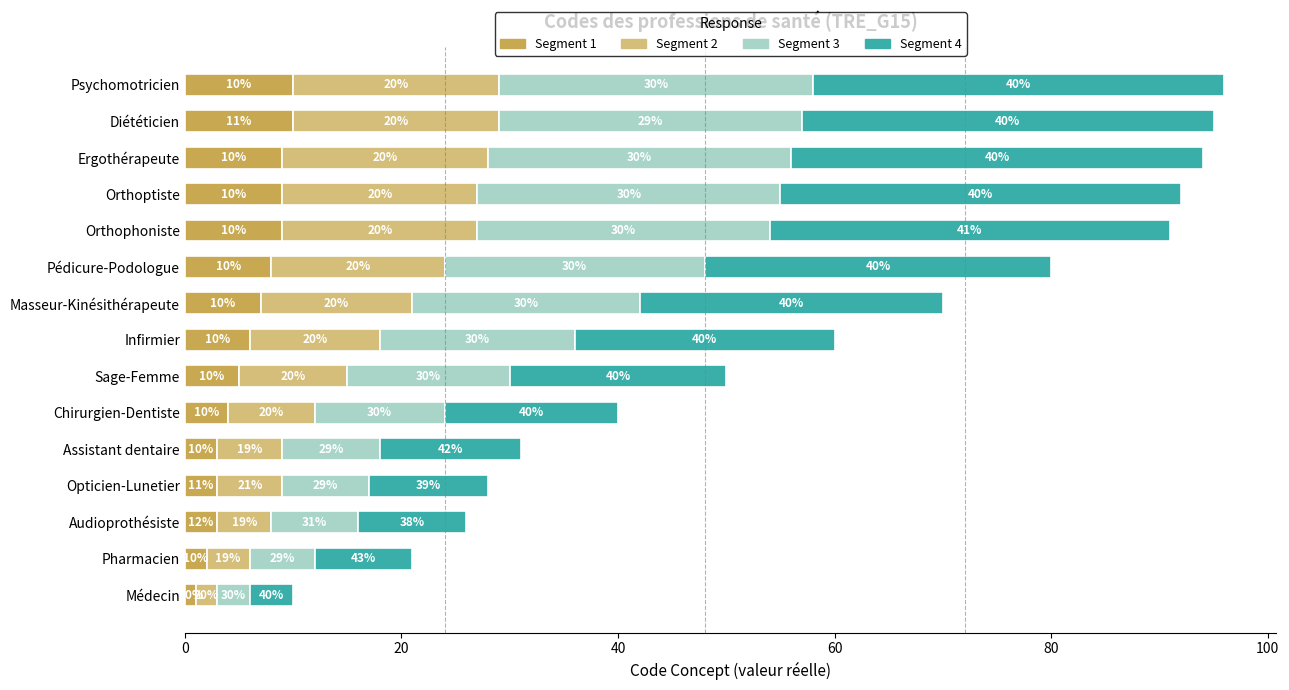

What is the total value across all series at Audioprothésiste?

26